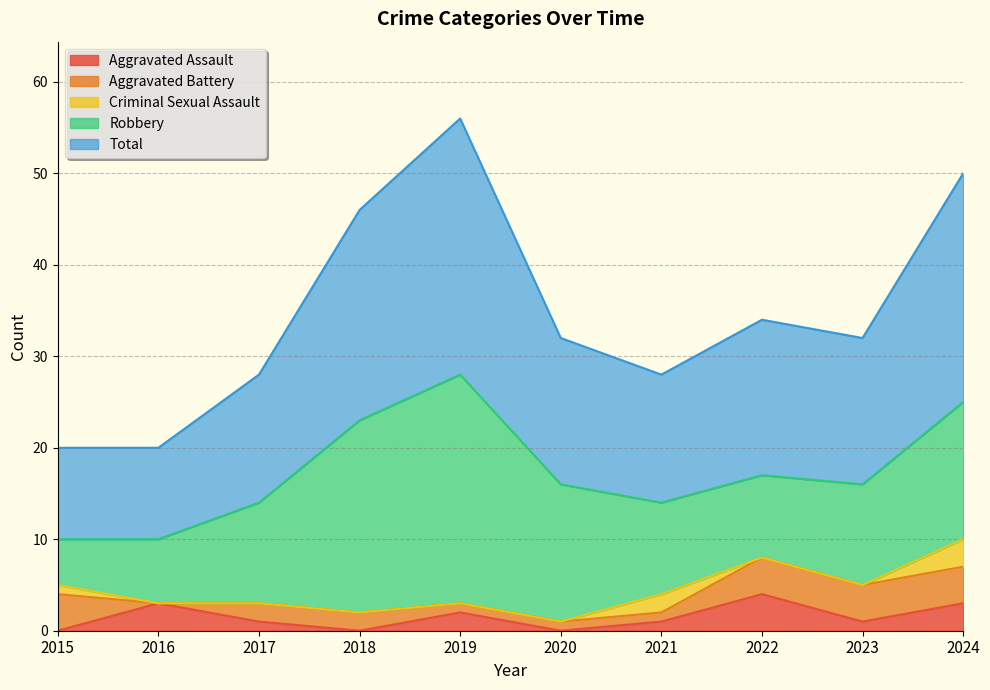

What is the difference between the second highest and minimum values in the Aggravated Battery series?

4